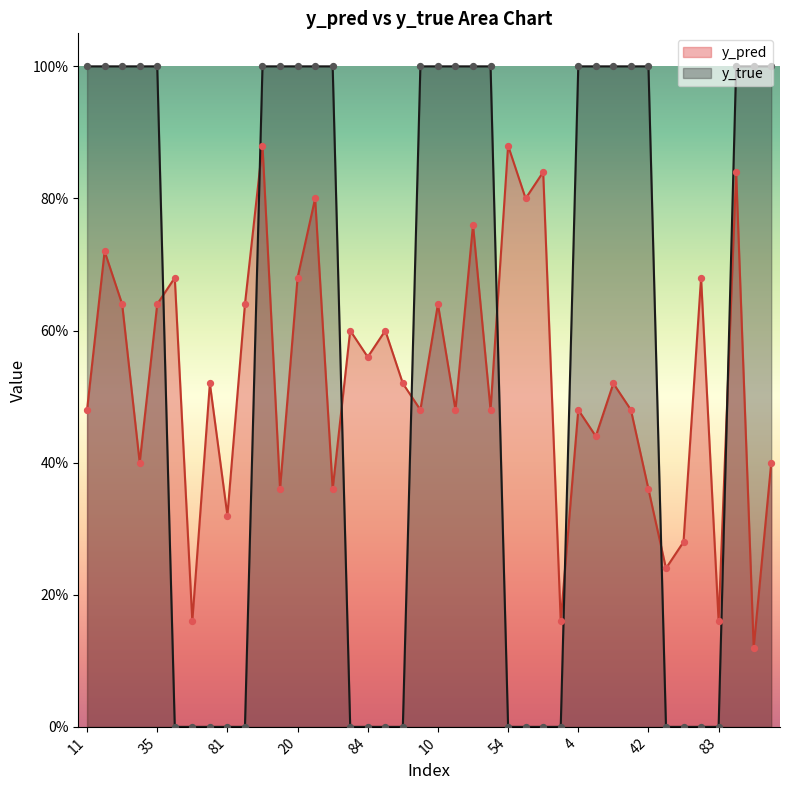

What is the total value across all series at 4?

1.5